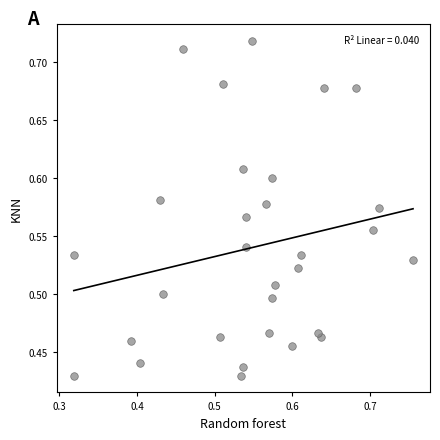

What is the range of Y values (max minus min)?

0.3